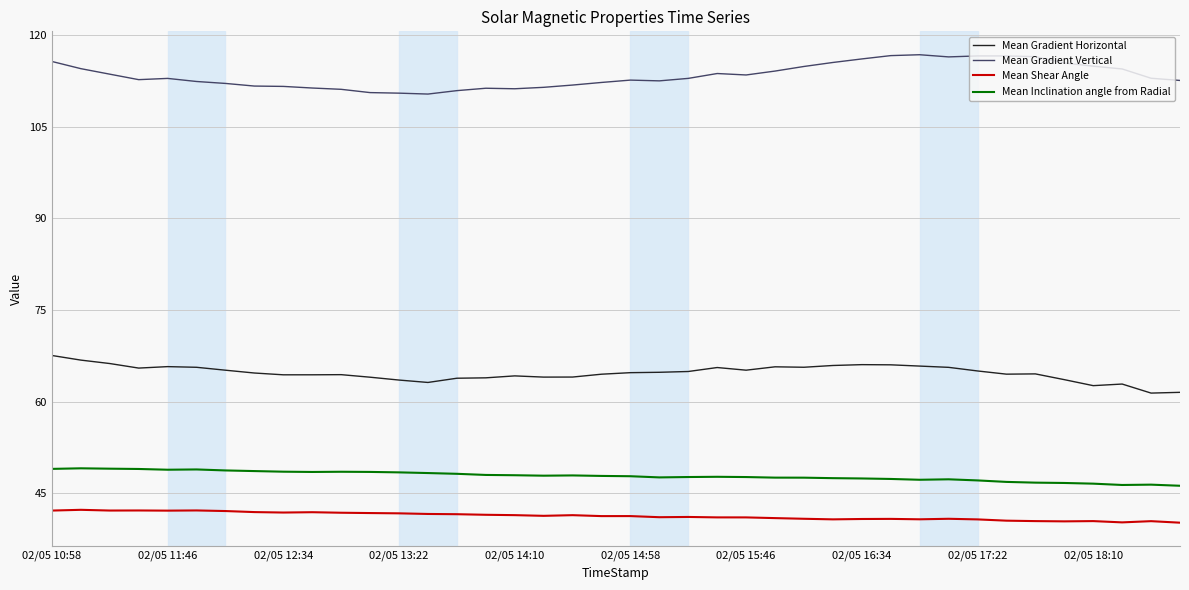

What is the lowest value of the Mean Shear Angle series?

40.2